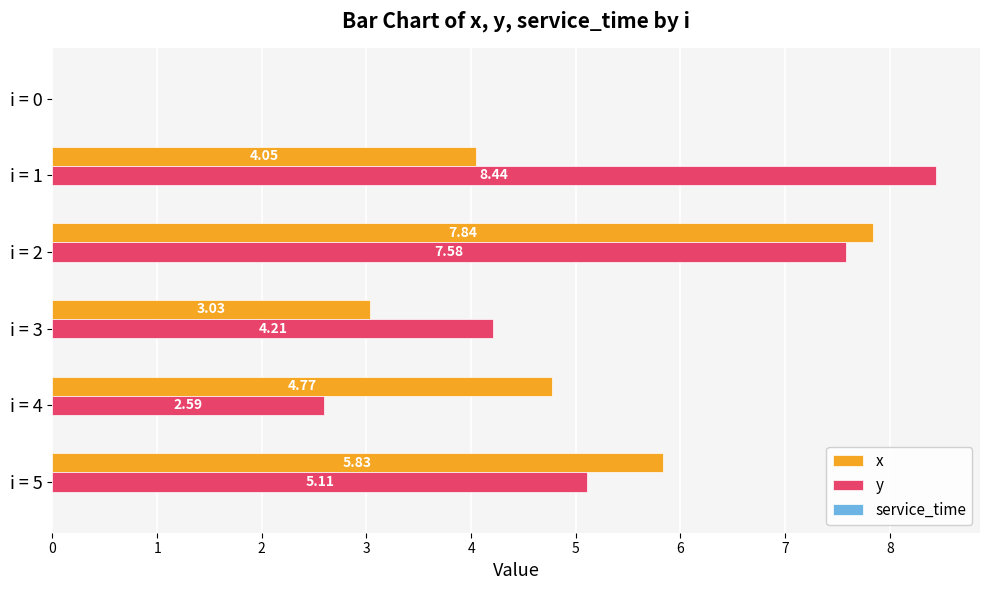

Between i = 3 and i = 5, which series saw the biggest shift?

x